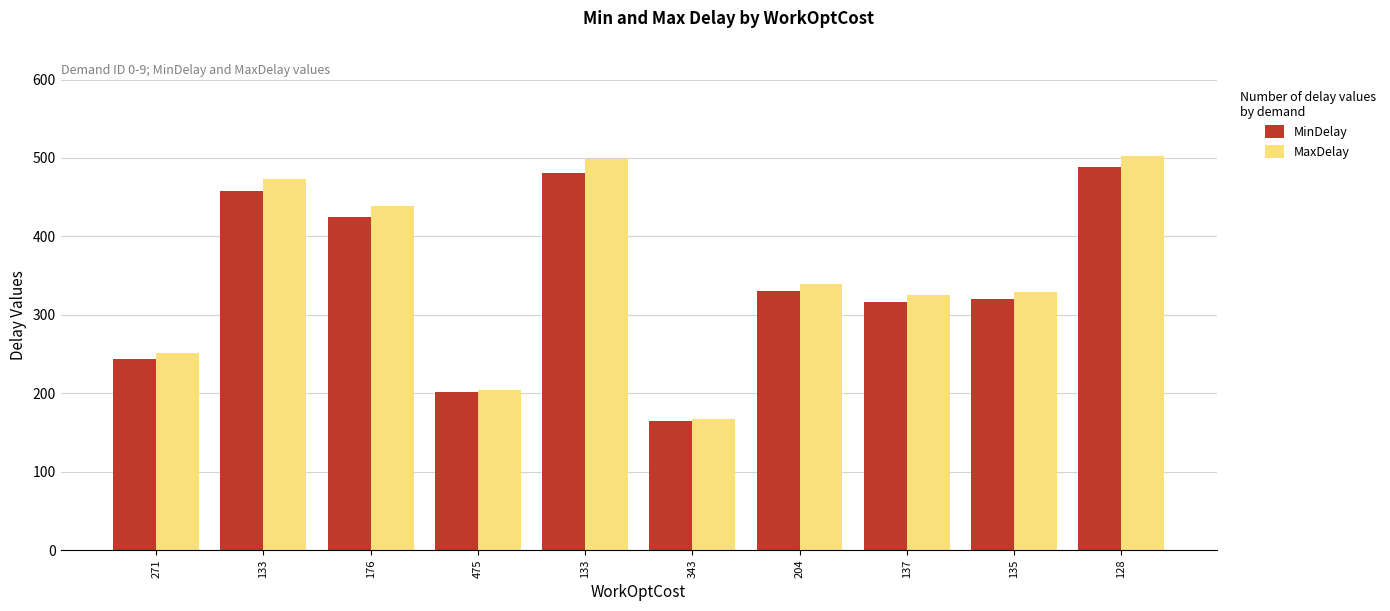

What is the minimum value for MaxDelay?

166.8